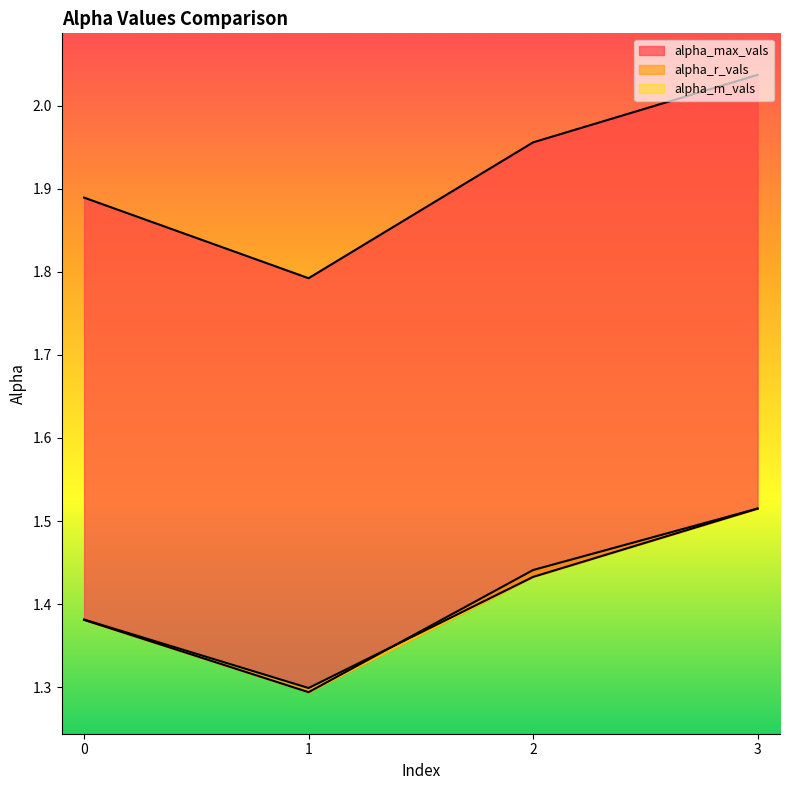

True or false: alpha_max_vals and alpha_m_vals intersect in this chart.

False